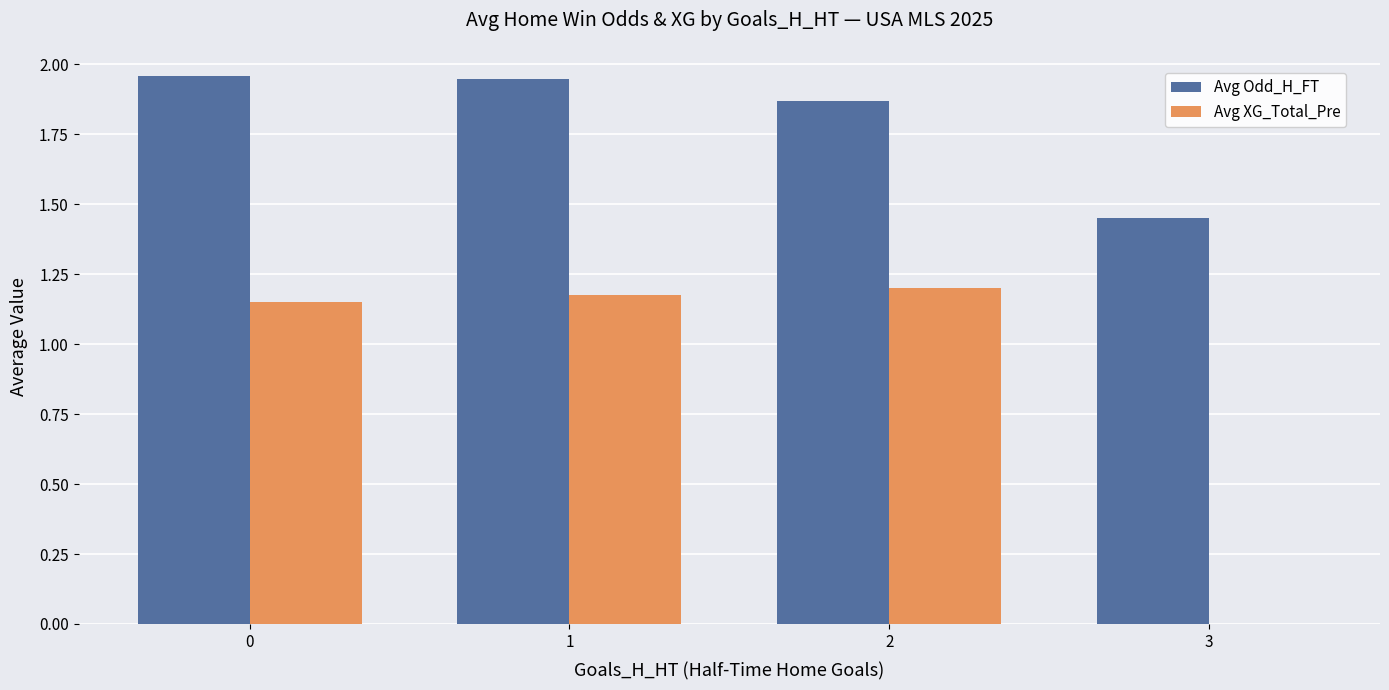

Which series has the largest total across all categories?

Avg Odd_H_FT